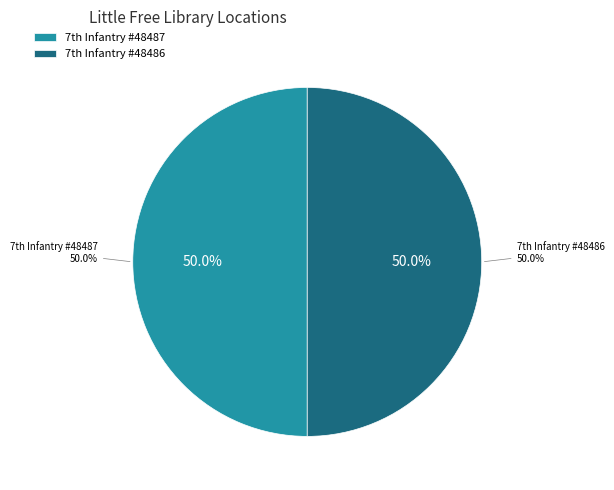

What is the smallest slice in the pie chart?

7th Infantry (Kaugnay) Division 7ID #48486